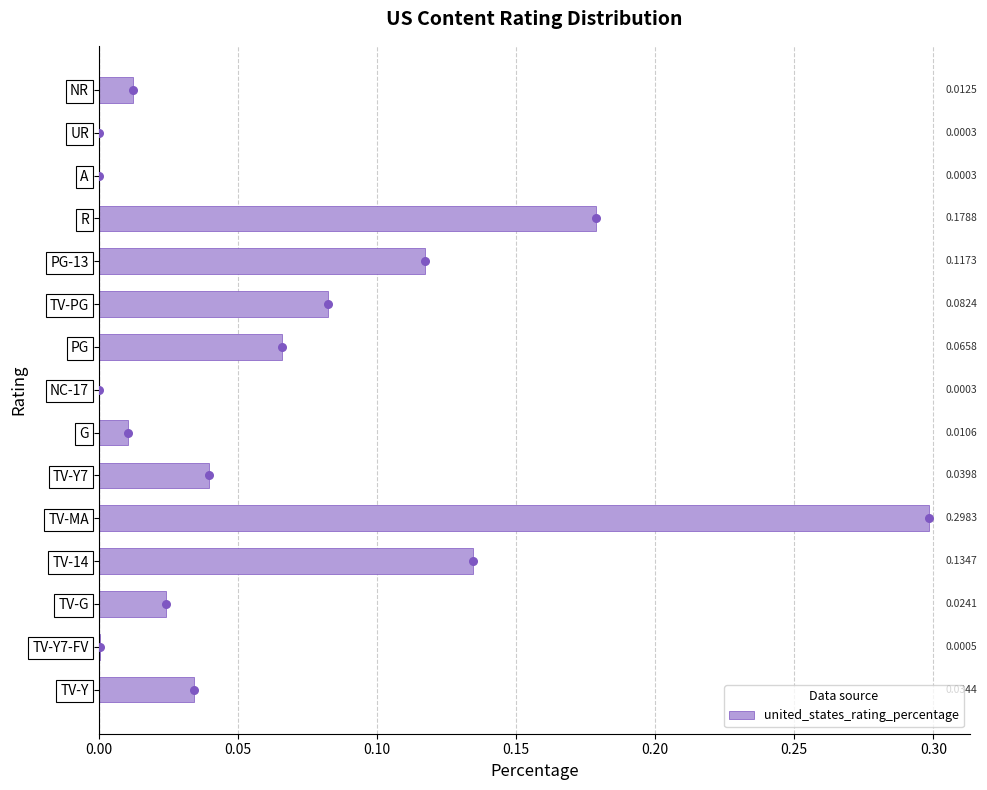

What is the sum of all united_states_rating_percentage values?

1.0